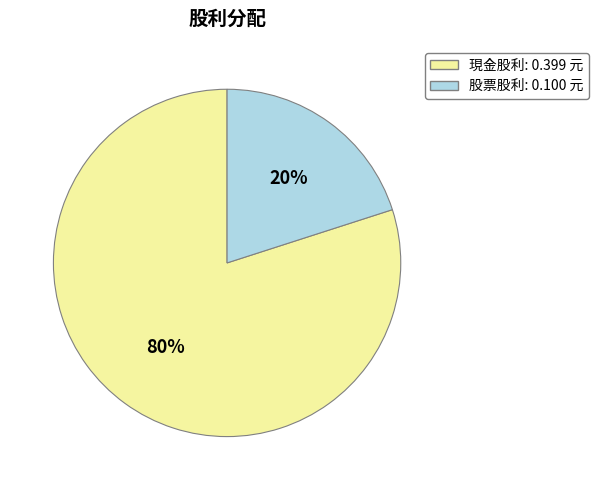

How many segments does this pie chart have?

2